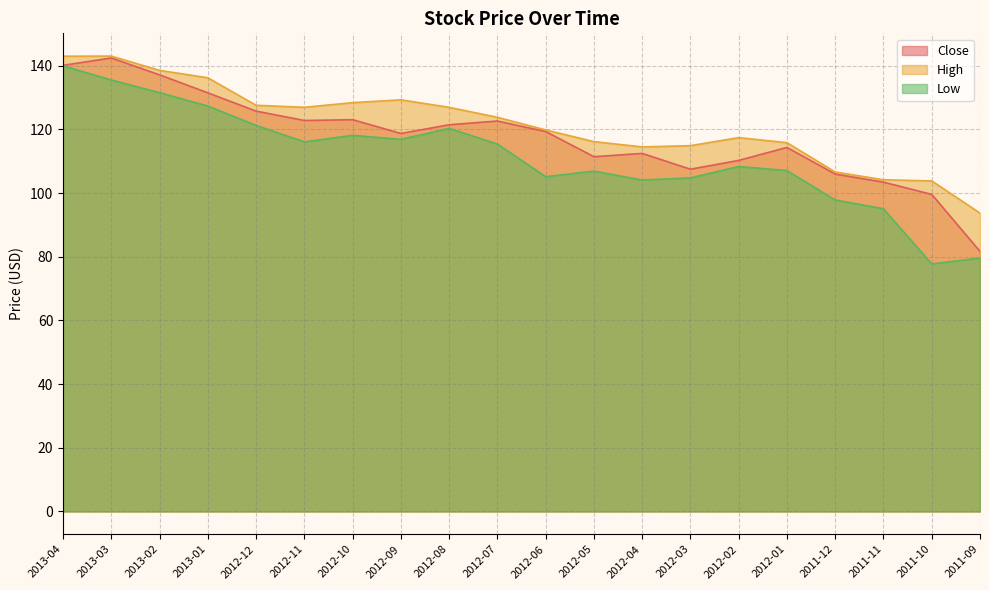

Count the number of data series in this chart.

3